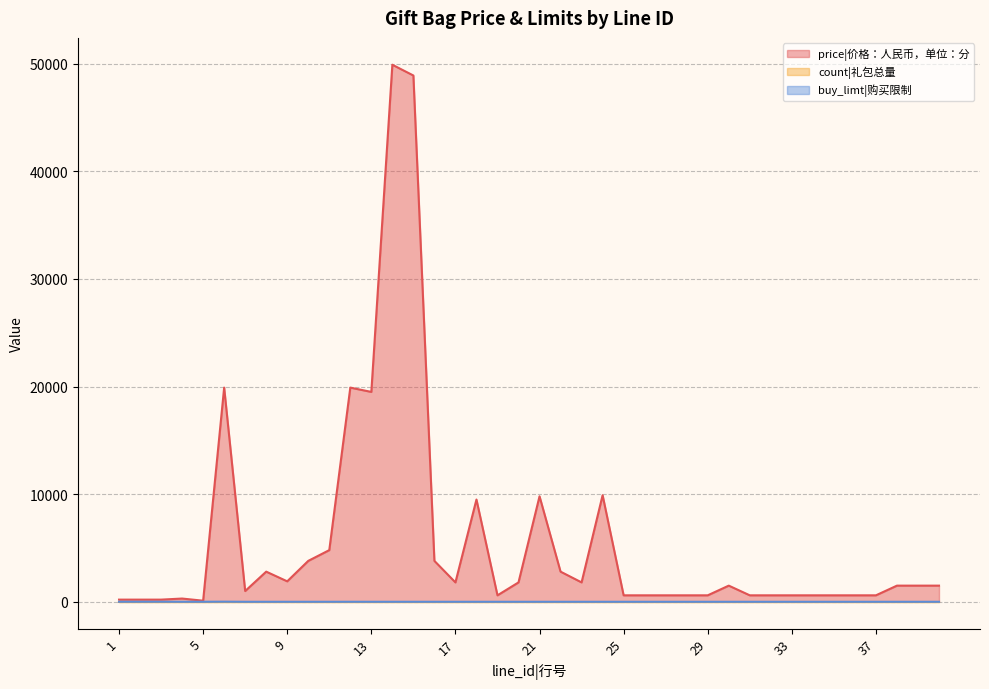

At which label does buy_limt|购买限制 reach its peak?

6